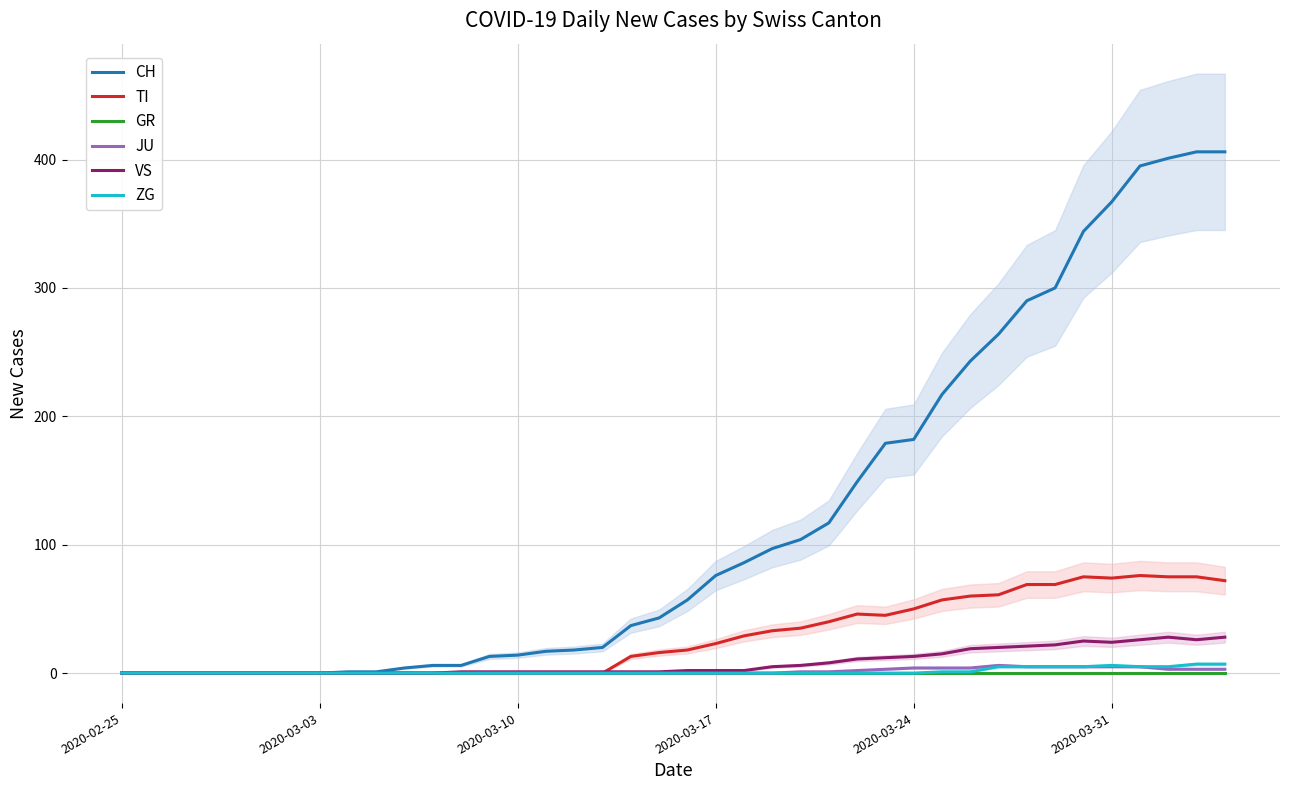

Does the chart display data point markers on the line(s)?

No